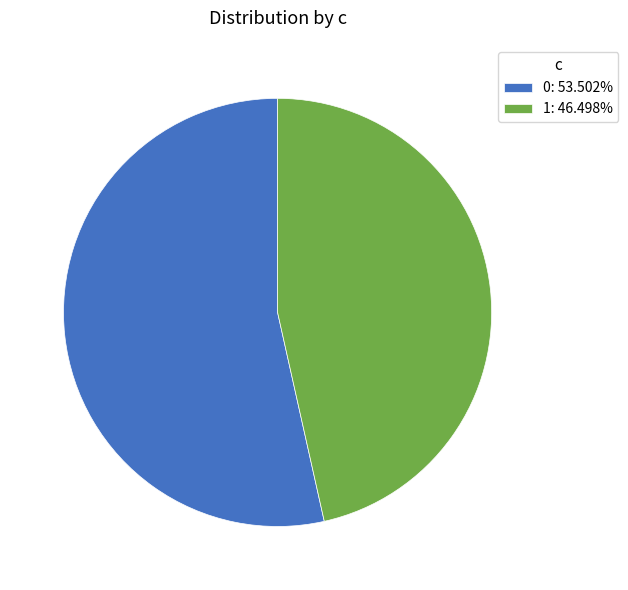

Combined, do 0: 53.502% and 1: 46.498% account for over 50%?

Yes